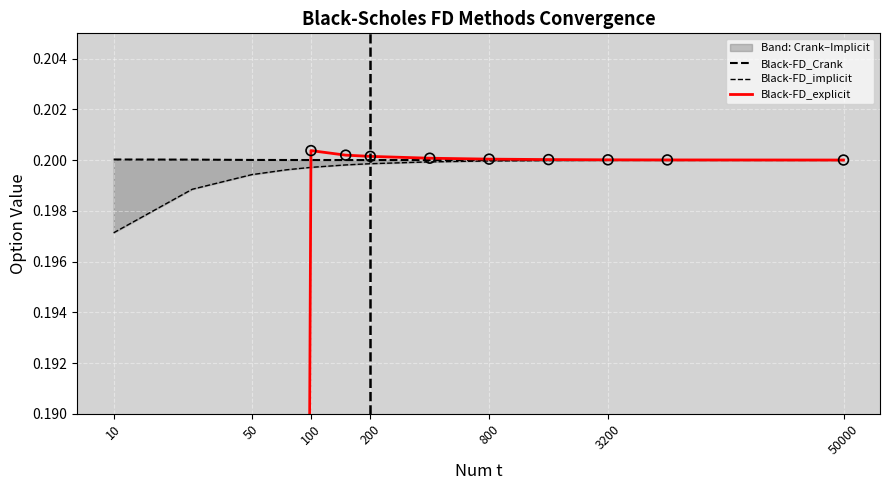

Which series has the largest Y range (max minus min)?

Black-FD_explicit